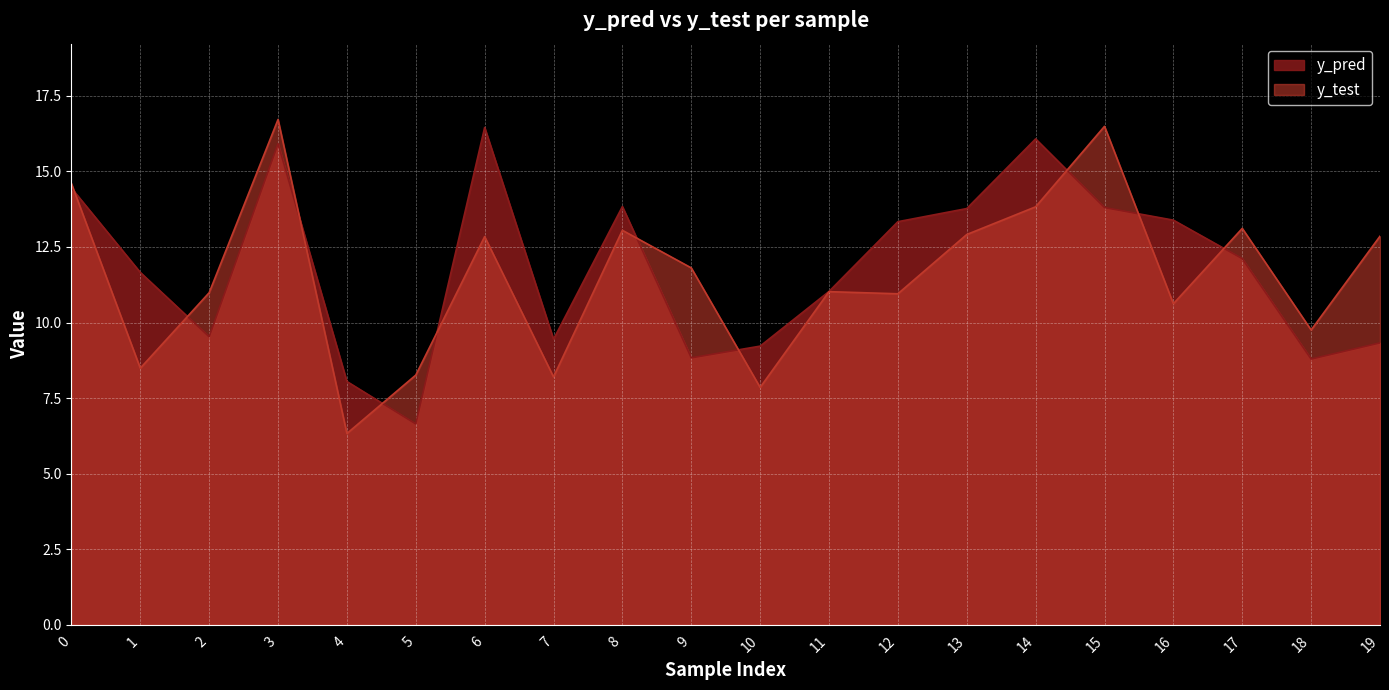

Read the y_test value at 18.

9.8